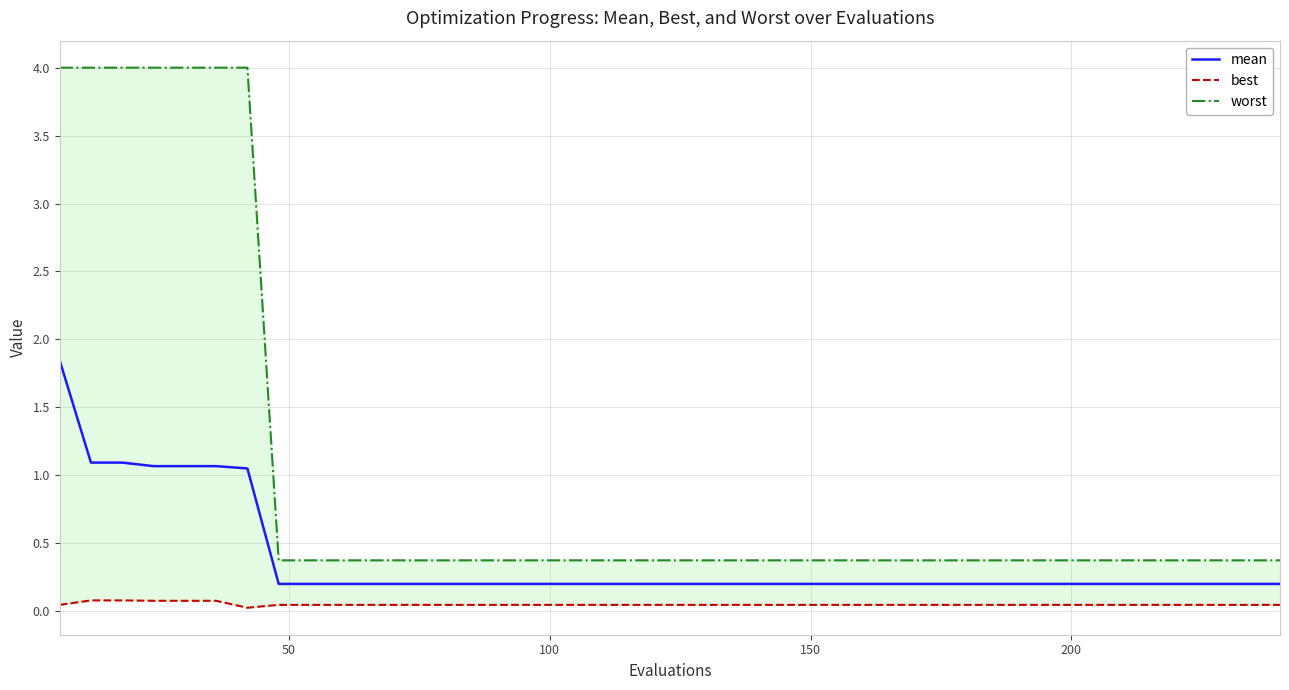

The mean series shows 0.1 at 27. True or false?

False